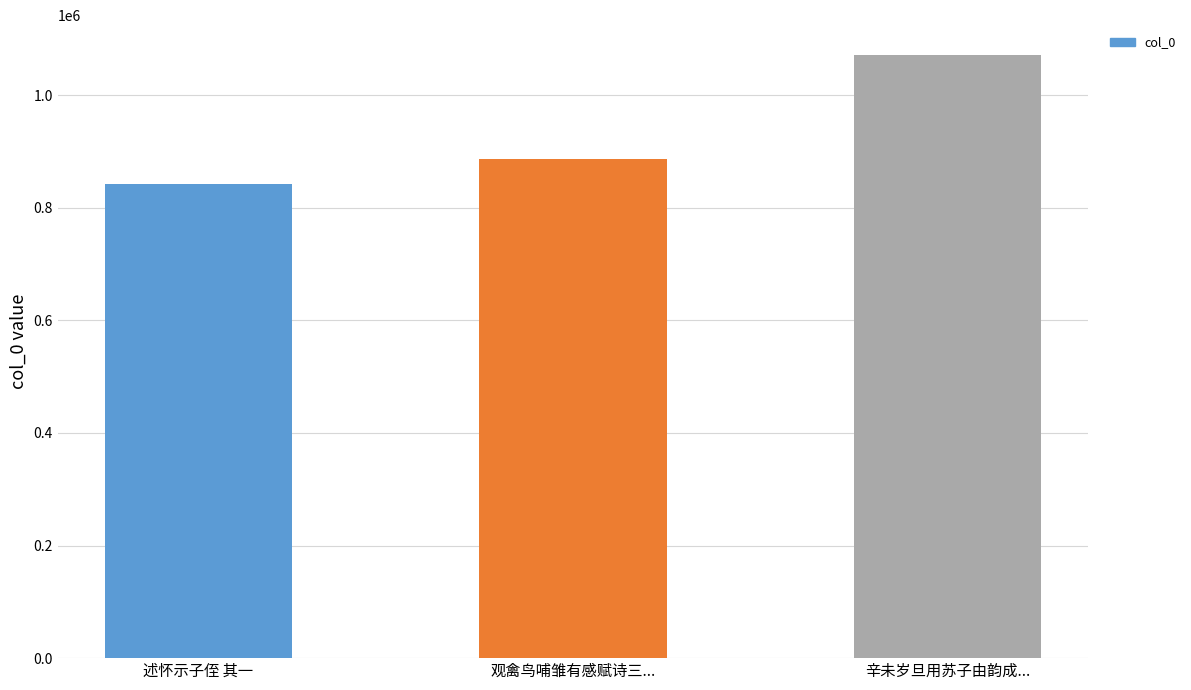

The chart shows a value of 711120 at 辛未岁旦用苏子由韵成.... True or false?

False